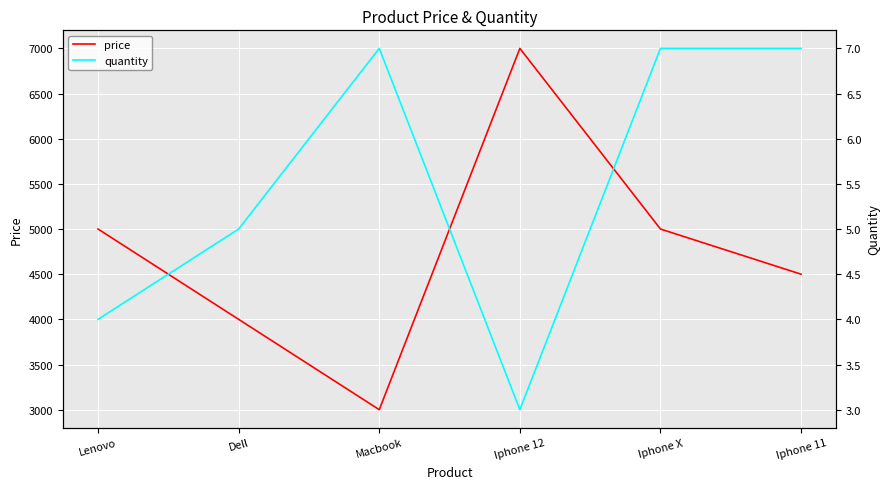

At which label does quantity reach its minimum?

Iphone 12